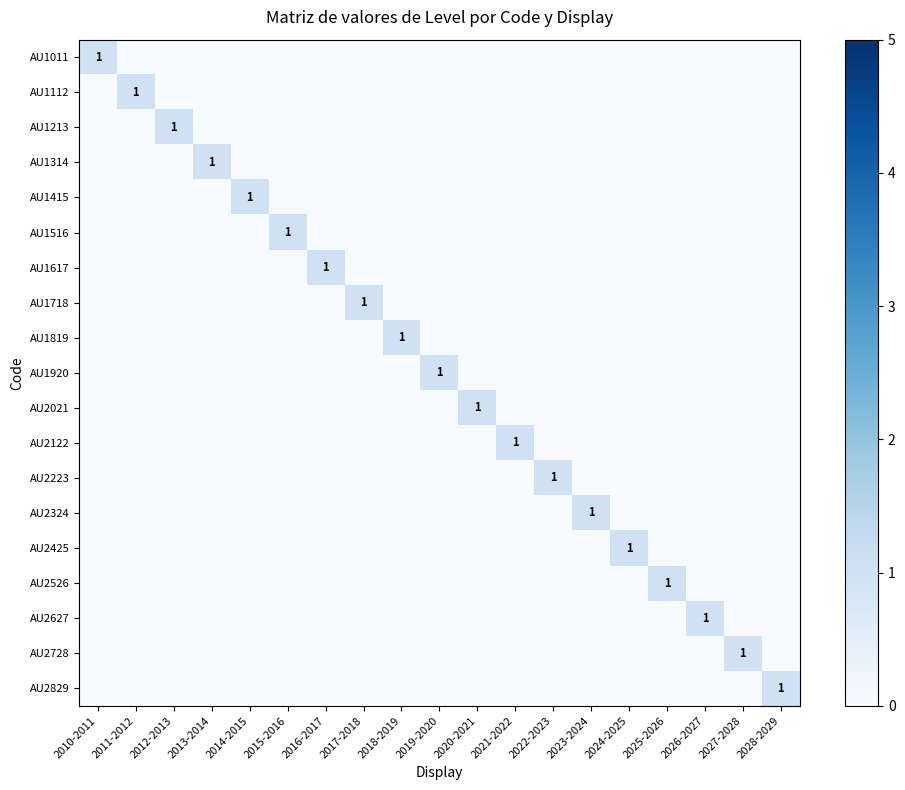

Is the value of AU2425 at 2015-2016 greater than the value of AU1415 at 2012-2013?

No